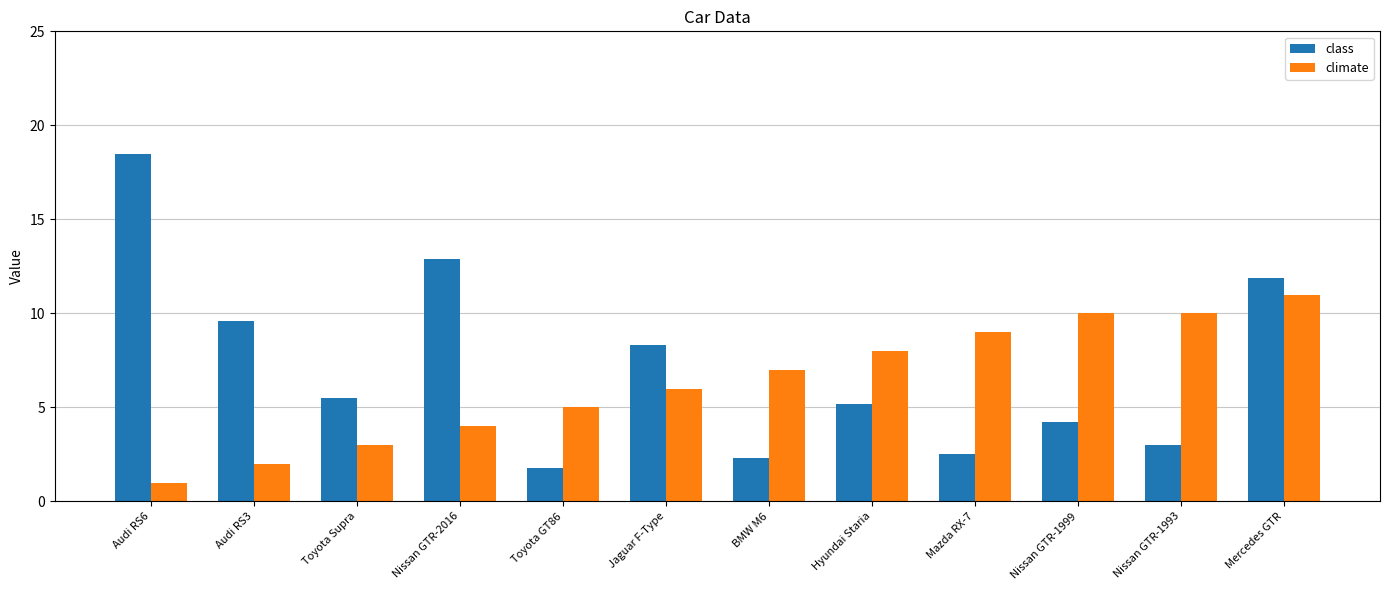

What is the maximum value shown in the chart?

18.5